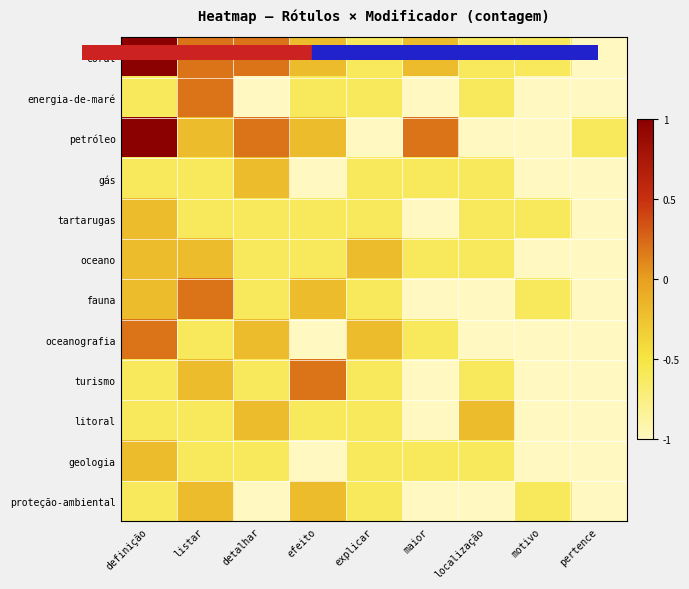

At how many categories does at least one series exceed 0?

5